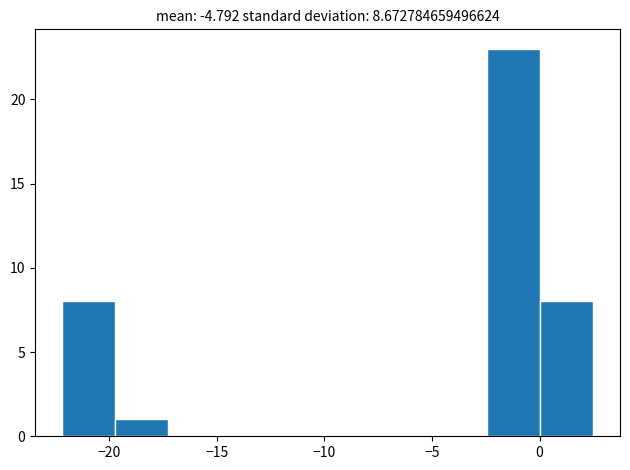

How tall is the bar that spans 0.0 to 2.5 on the x-axis? Neither the bar edges nor the heights are printed on the chart, so give them approximately, as read against the axes.

8